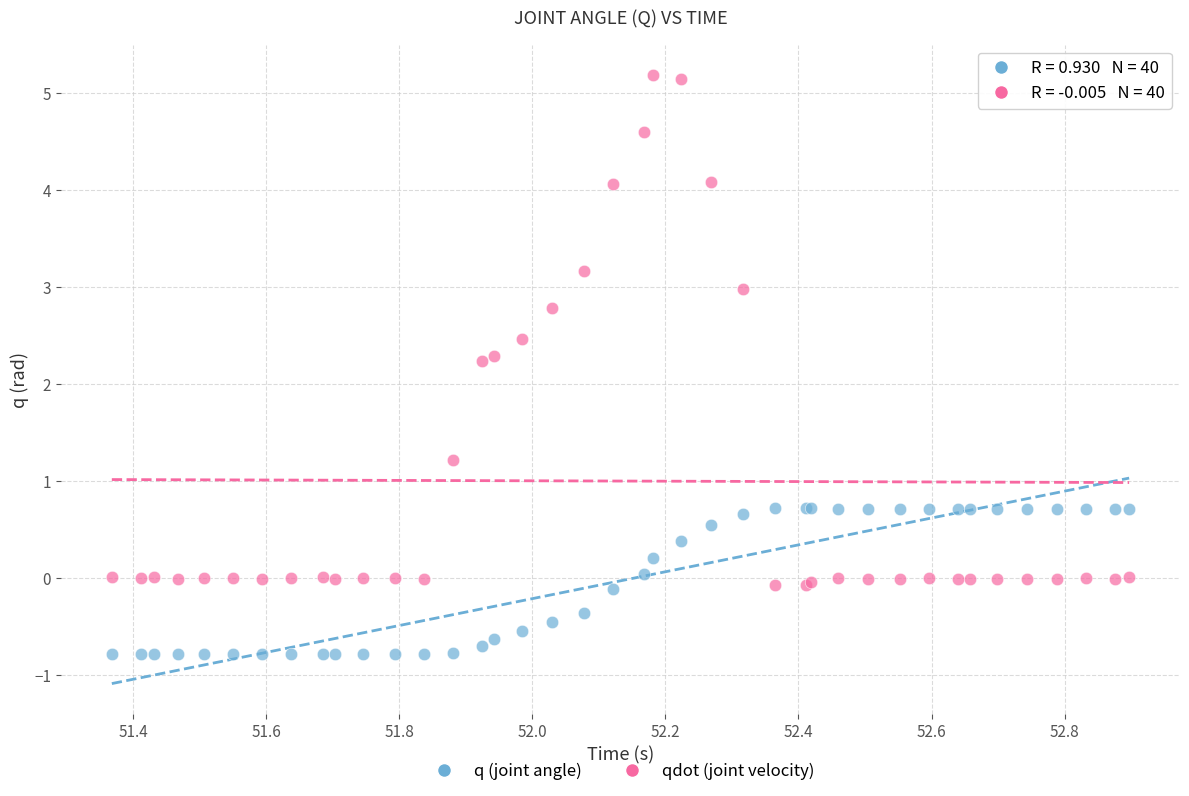

What is the X range (max minus min) for the scatter plot?

1.5